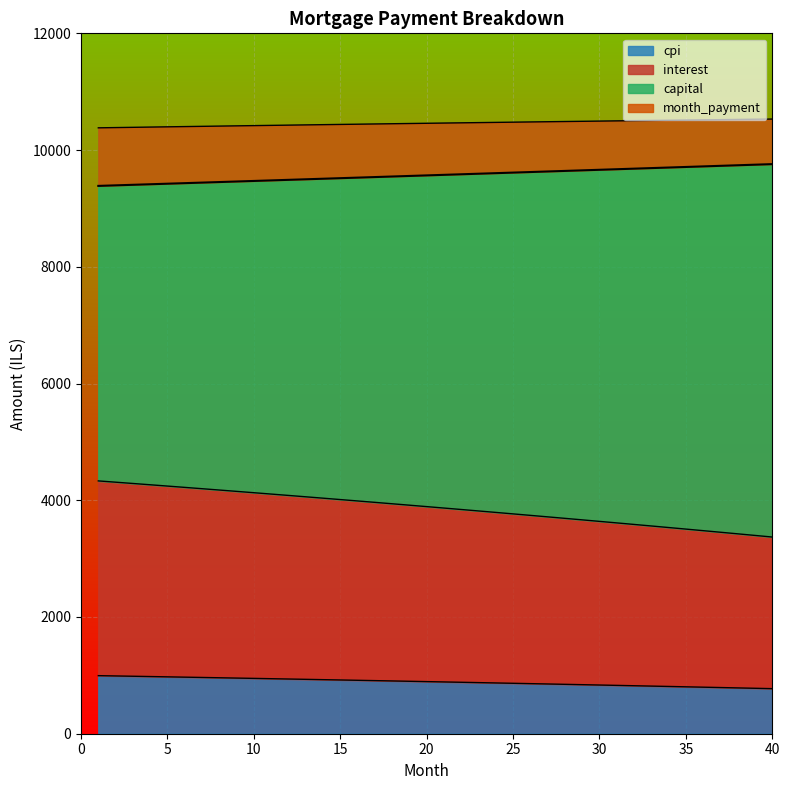

What is the lowest value of the cpi series?

772.1